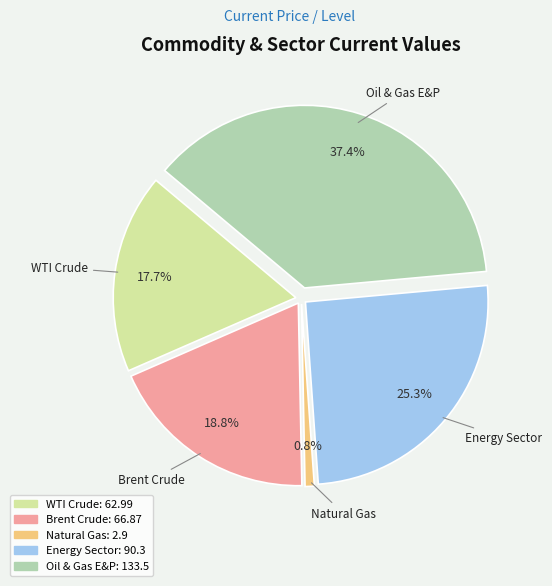

To the nearest percent, what is the combined percentage of WTI Crude and Energy Sector?

43%